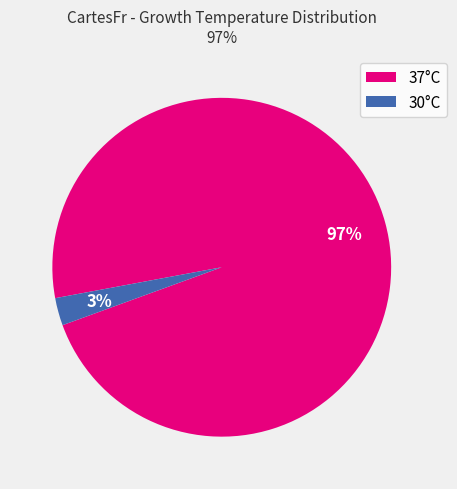

Is there a majority slice in this chart?

Yes